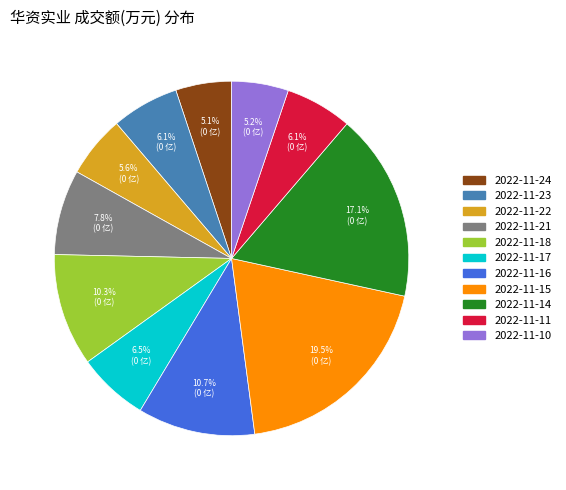

Is 2022-11-22 the majority of the pie?

No